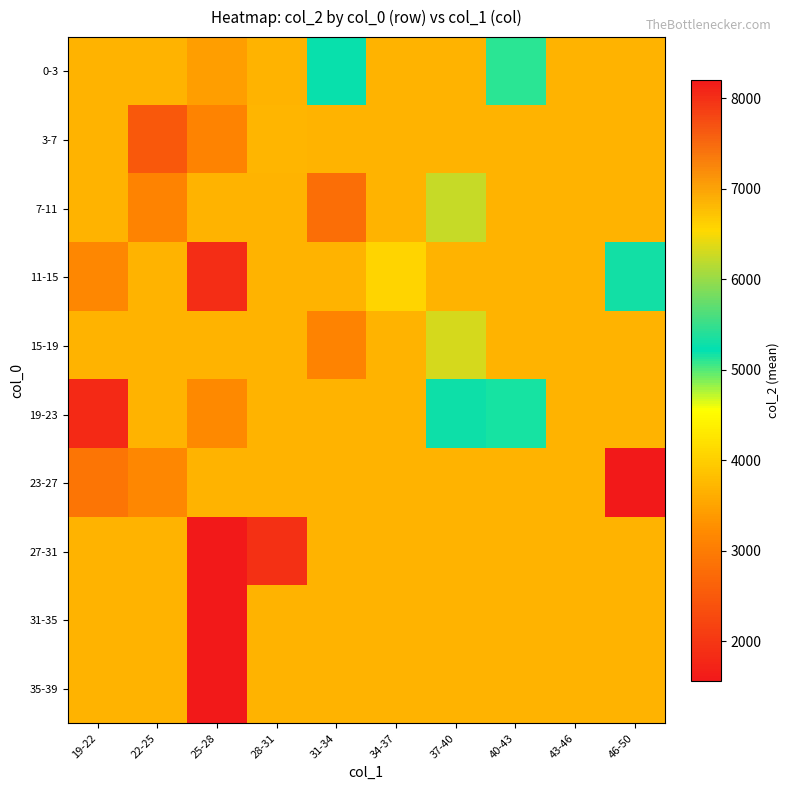

Reading right to left, extract all data points from this chart.

0-3: 46-50=3670.2	43-46=3670.2	40-43=5094.0	37-40=3670.2	34-37=3670.2	31-34=5274.0	28-31=3670.2	25-28=3438.0	22-25=3670.2	19-22=3670.2
3-7: 46-50=3670.2	43-46=3670.2	40-43=3670.2	37-40=3670.2	34-37=3670.2	31-34=3670.2	28-31=3710.0	25-28=3117.0	22-25=2484.0	19-22=3670.2
7-11: 46-50=3670.2	43-46=3670.2	40-43=3670.2	37-40=6238.0	34-37=3670.2	31-34=2792.0	28-31=3670.2	25-28=3670.2	22-25=3118.0	19-22=3670.2
11-15: 46-50=5306.0	43-46=3670.2	40-43=3670.2	37-40=3670.2	34-37=4063.0	31-34=3670.2	28-31=3670.2	25-28=1858.0	22-25=3670.2	19-22=3157.0
15-19: 46-50=3670.2	43-46=3670.2	40-43=3670.2	37-40=6318.5	34-37=3670.2	31-34=3112.0	28-31=3670.2	25-28=3670.2	22-25=3670.2	19-22=3670.2
19-23: 46-50=3670.2	43-46=3670.2	40-43=5159.0	37-40=5290.0	34-37=3670.2	31-34=3670.2	28-31=3670.2	25-28=3196.0	22-25=3670.2	19-22=1821.0
23-27: 46-50=8205.0	43-46=3670.2	40-43=3670.2	37-40=3670.2	34-37=3670.2	31-34=3670.2	28-31=3670.2	25-28=3670.2	22-25=3161.0	19-22=2896.0
27-31: 46-50=3670.2	43-46=3670.2	40-43=3670.2	37-40=3670.2	34-37=3670.2	31-34=3670.2	28-31=1913.5	25-28=1568.0	22-25=3670.2	19-22=3670.2
31-35: 46-50=3670.2	43-46=3670.2	40-43=3670.2	37-40=3670.2	34-37=3670.2	31-34=3670.2	28-31=3670.2	25-28=1568.0	22-25=3670.2	19-22=3670.2
35-39: 46-50=3670.2	43-46=3670.2	40-43=3670.2	37-40=3670.2	34-37=3670.2	31-34=3670.2	28-31=3670.2	25-28=1568.0	22-25=3670.2	19-22=3670.2